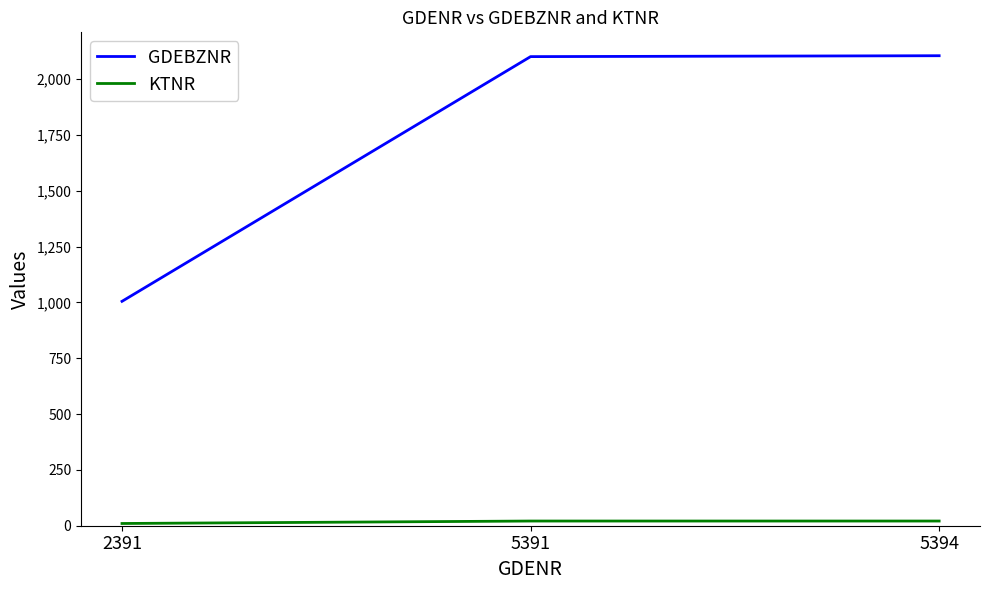

What is the difference between the GDEBZNR values at 5391 and 5394?

4